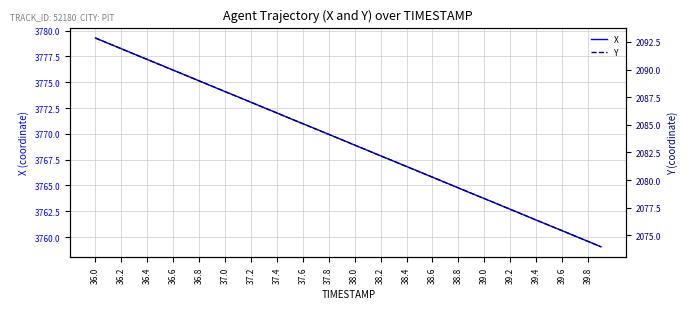

What is the lowest value of the Y series?

2074.0